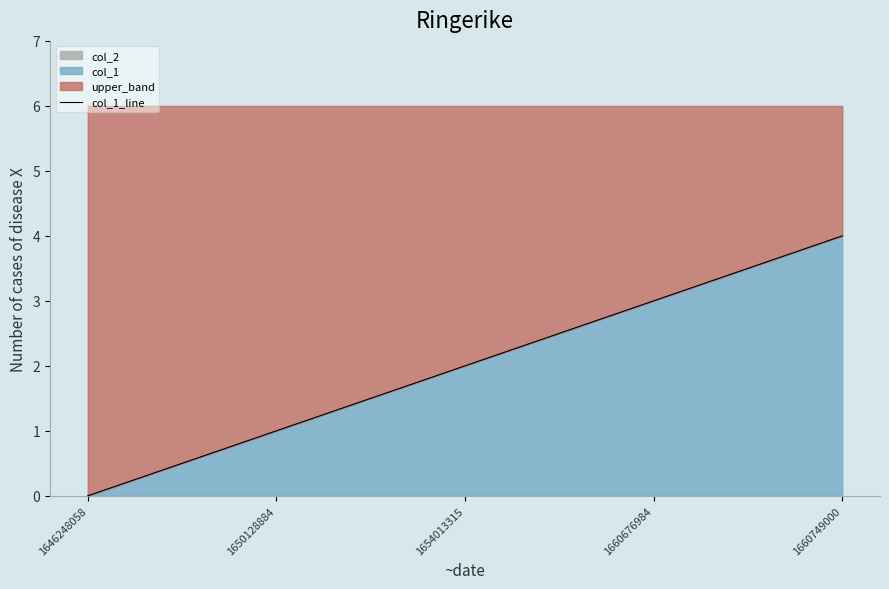

Reading left to right, what are all the values shown in this chart?

0	1	2	3	4